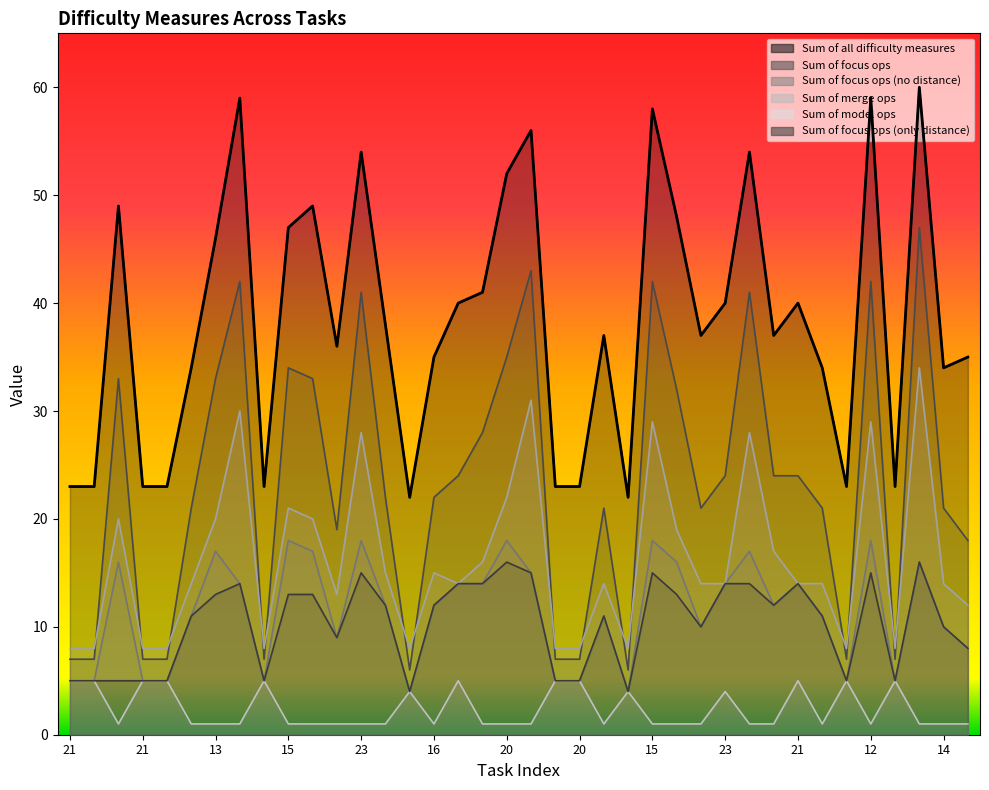

How many series are shown in this chart?

6